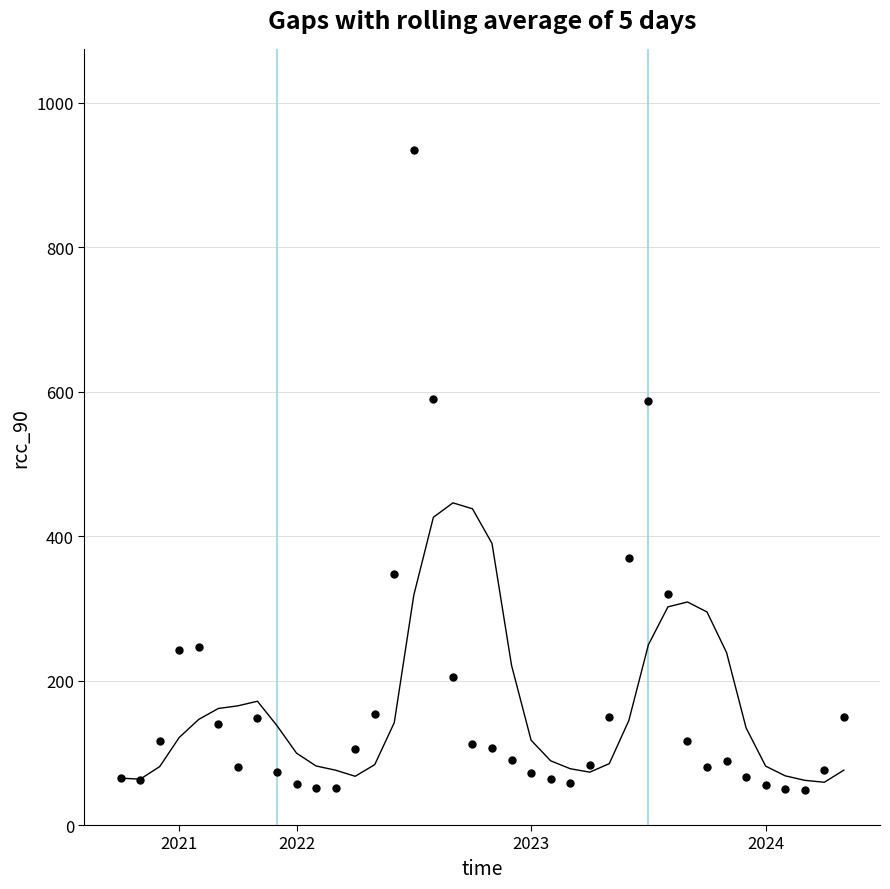

What is the range of Y values (max minus min)?

885.7